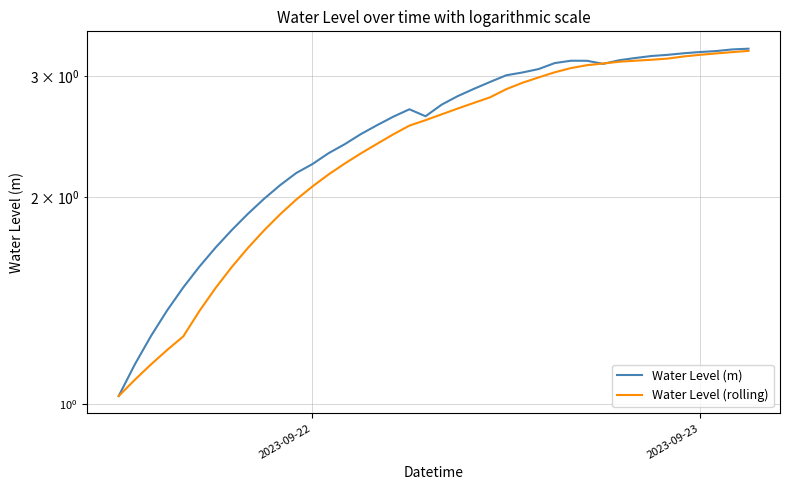

How many values in the Water Level (m) series exceed 2?

30